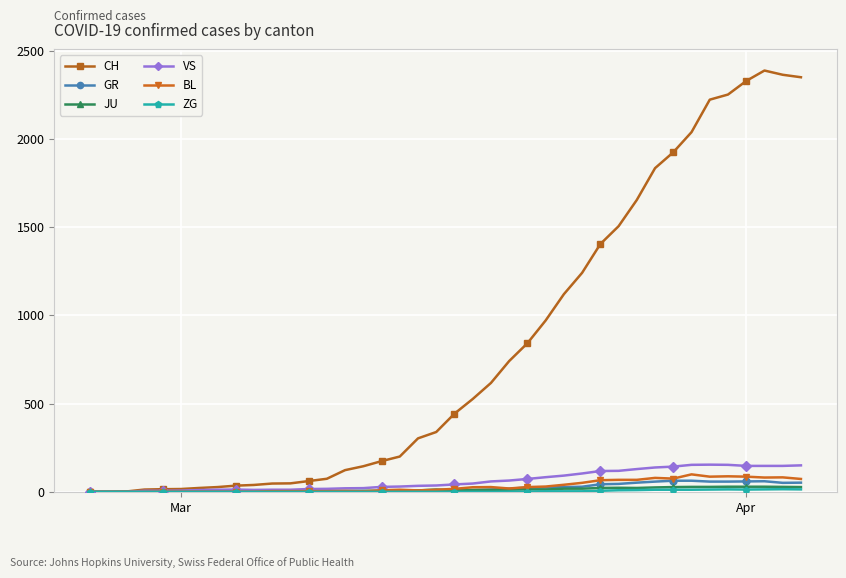

True or false: CH has more than 0 points higher than both neighbors.

True